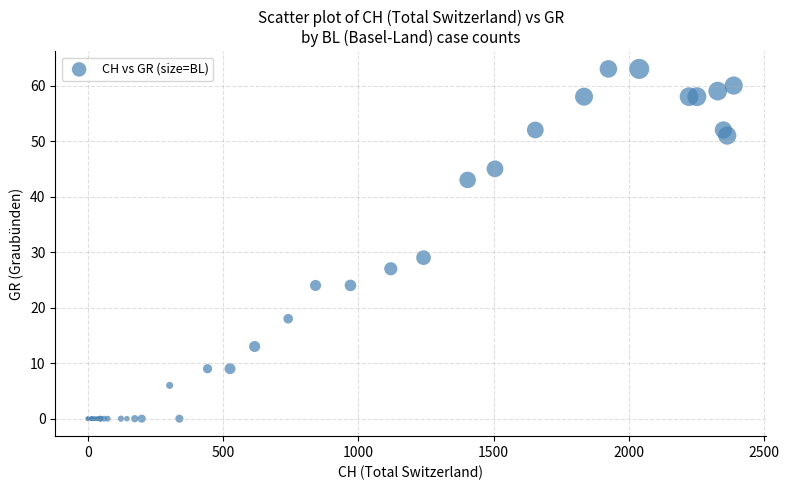

What Y value in the scatter plot is closest to 31?

29